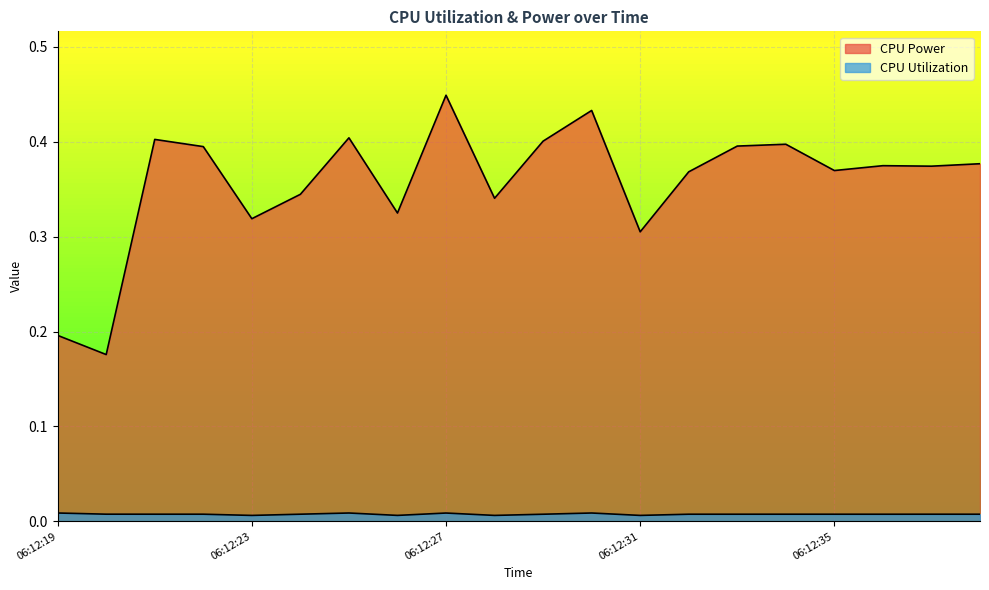

How many series are shown in this chart?

2